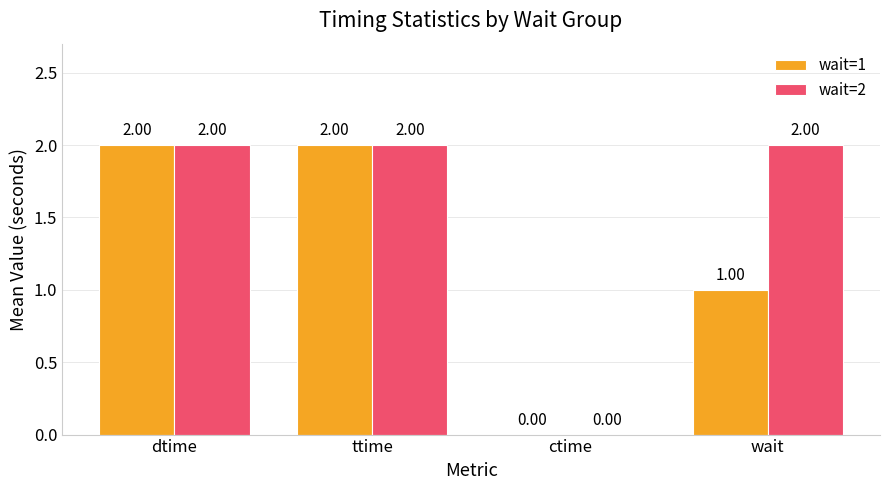

What are all the series names shown in the legend?

wait=1, wait=2